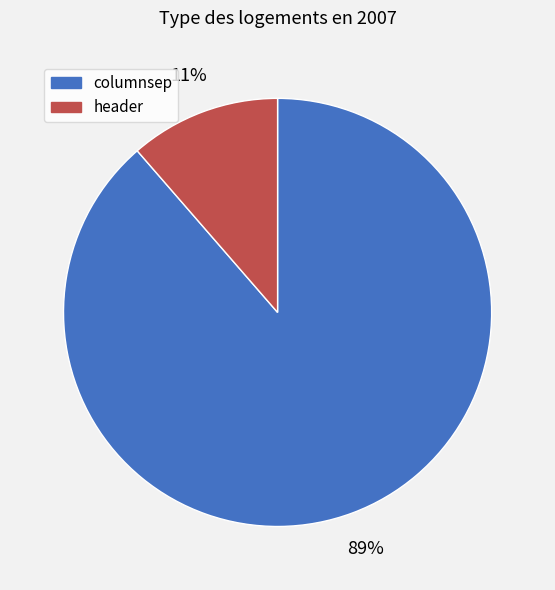

What percentage is the columnsep slice, to the nearest percent?

89%